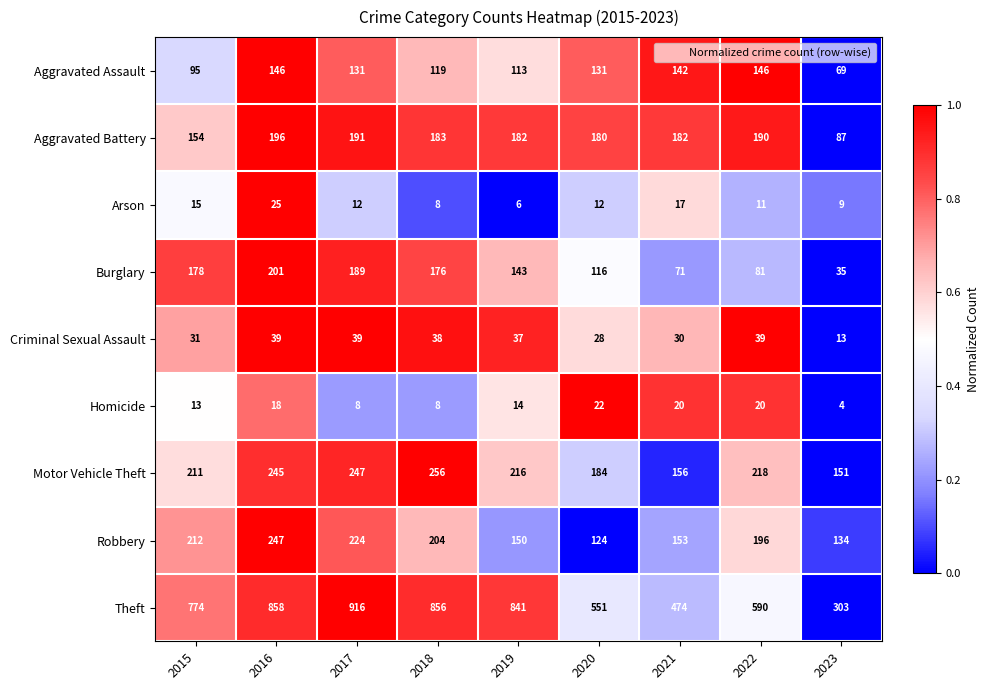

Which series changed the most between 2017 and 2020?

Theft